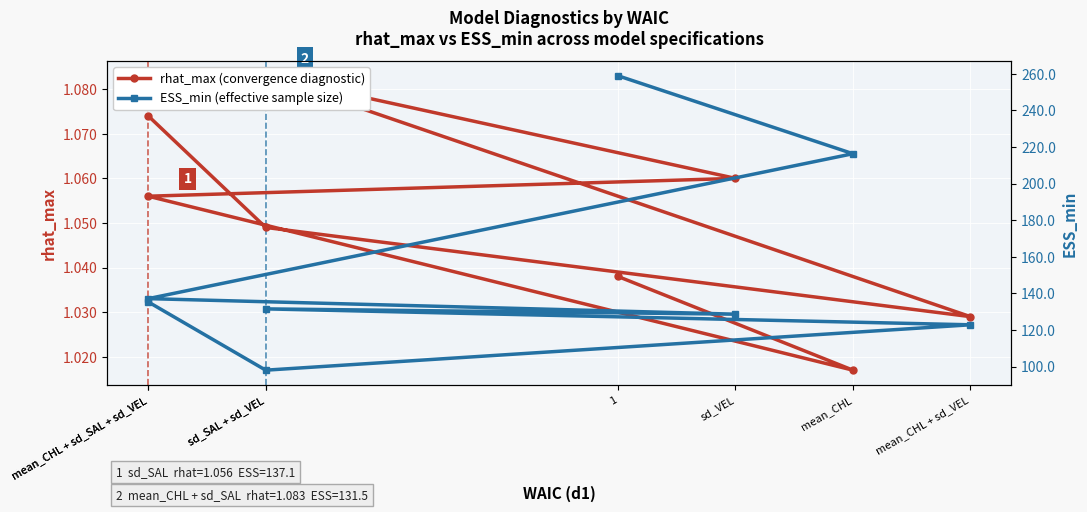

Where is the first local maximum for rhat_max?

sd_SAL + sd_VEL